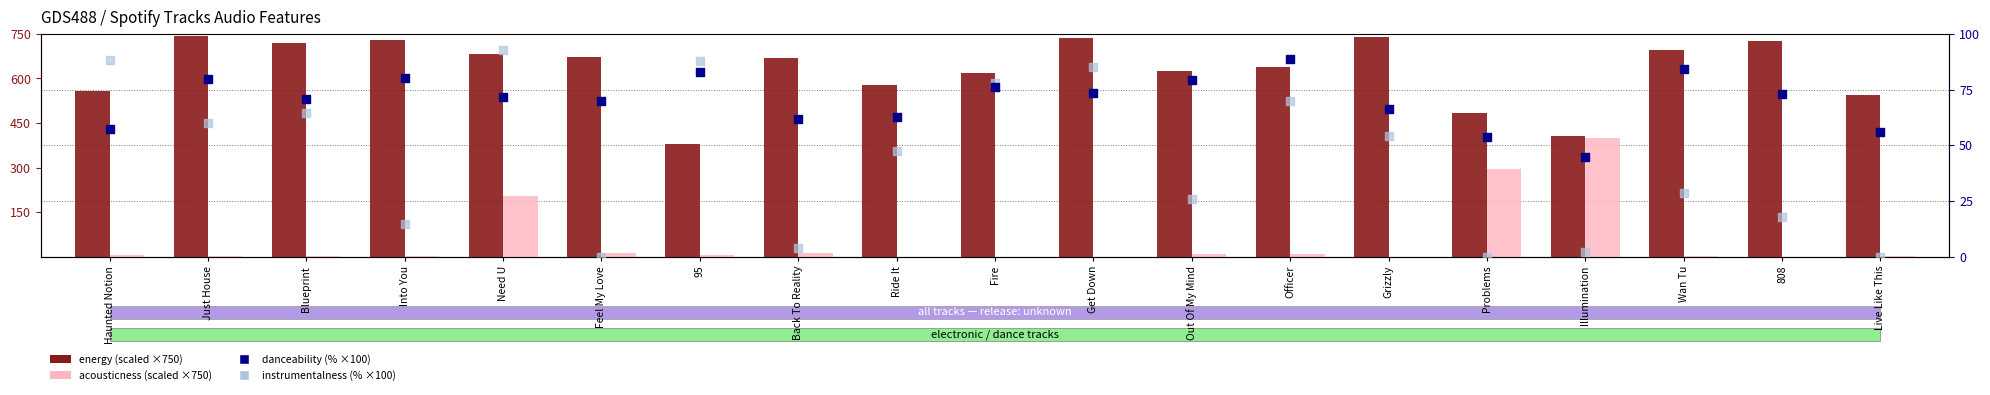

Which series reaches the maximum Y coordinate?

energy